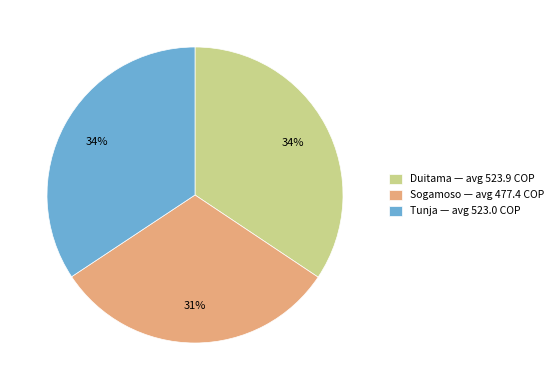

The Tunja slice represents 34% of the pie. True or false?

True